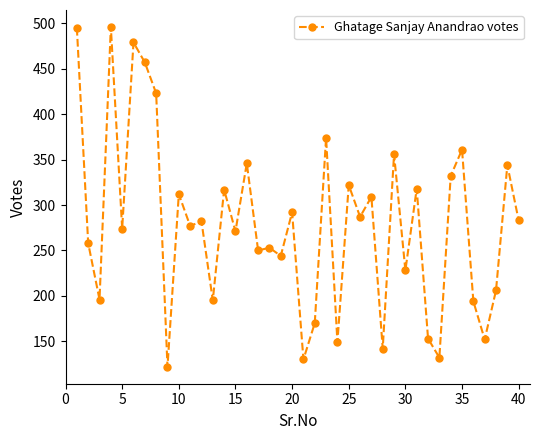

What is the greatest value displayed?

496